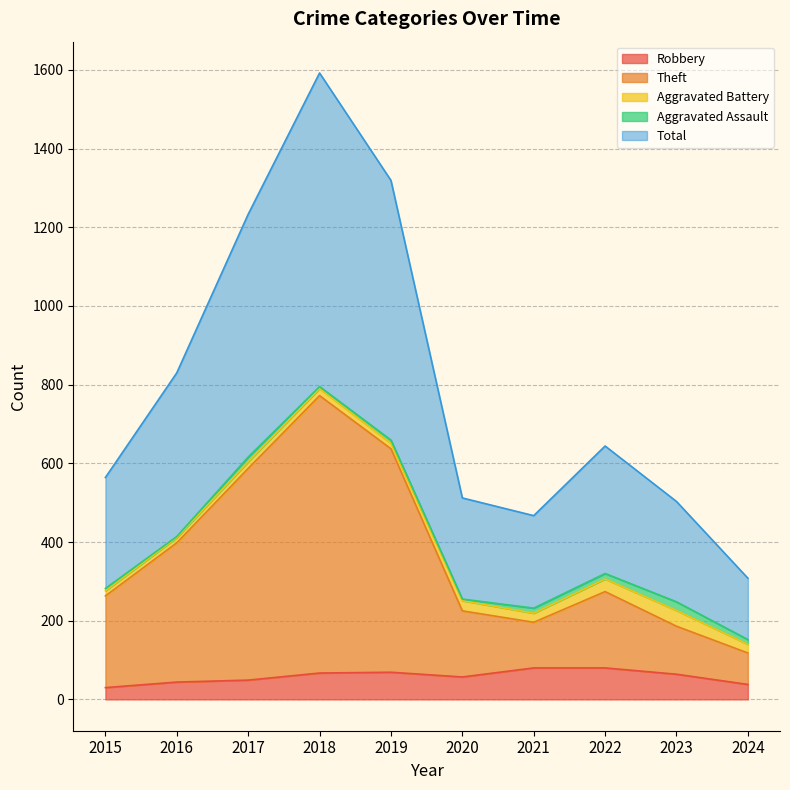

Which series has the largest total across all categories?

Total